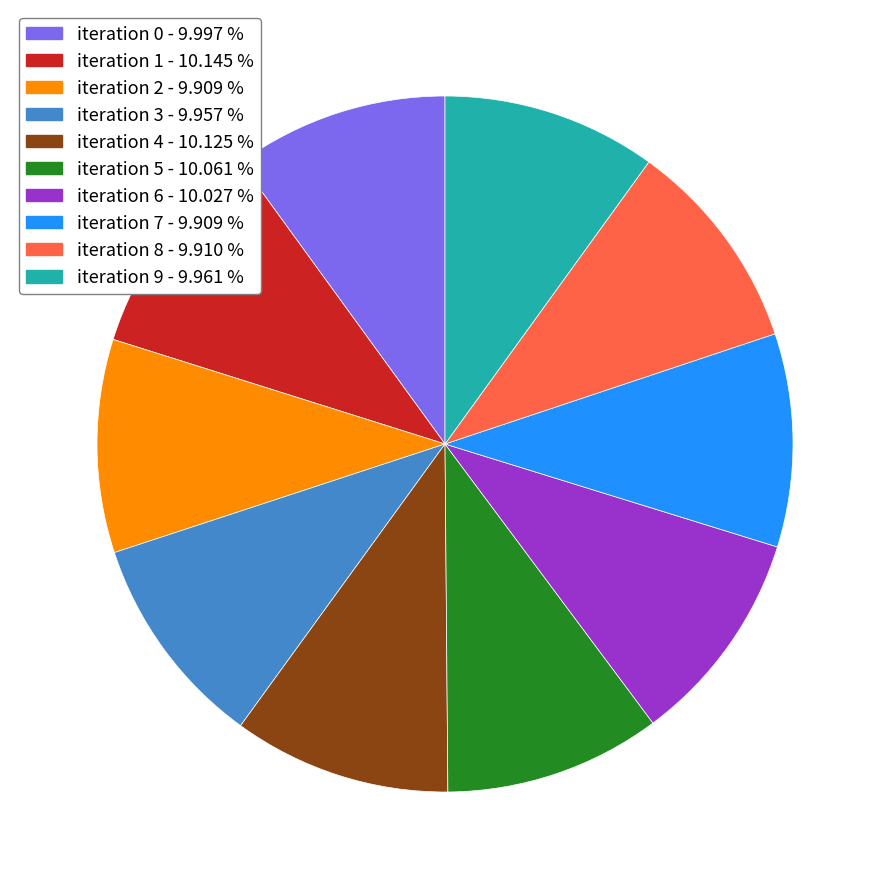

Is there any slice that represents more than half of the pie?

No